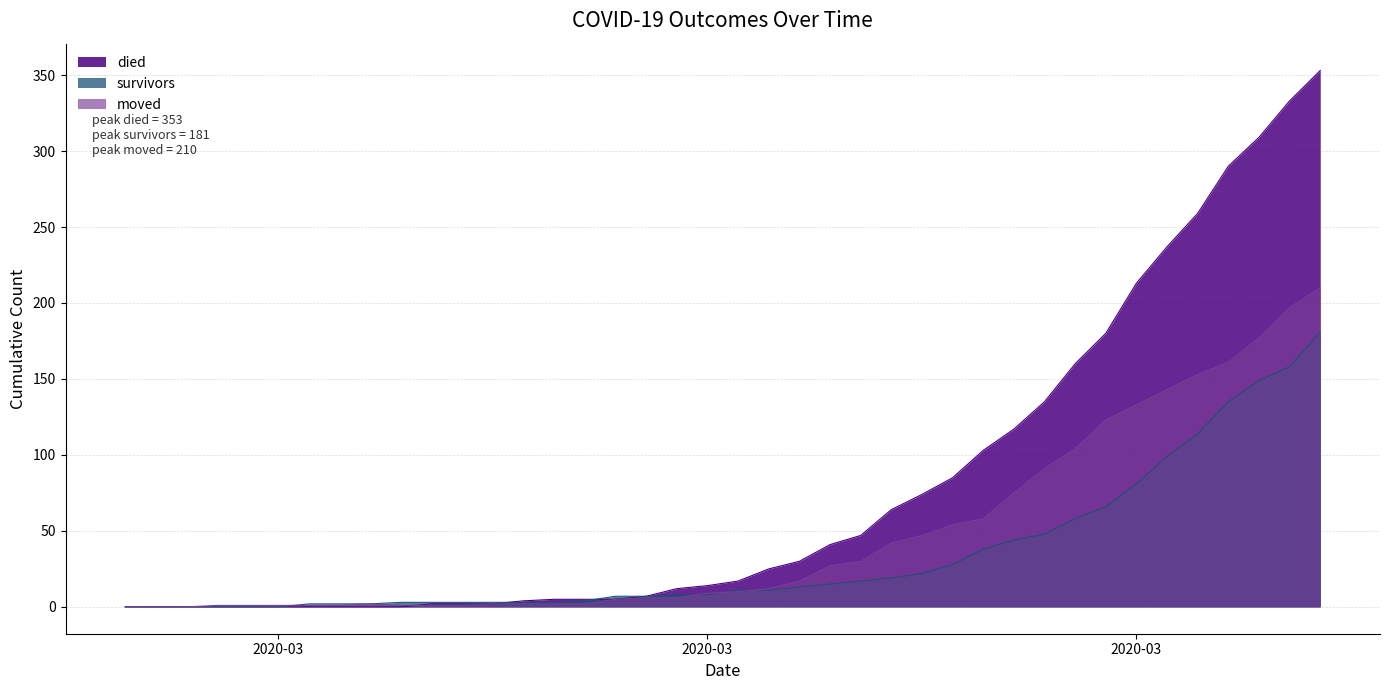

Reading left to right, list all the values displayed in this chart.

survivors: 0	0	0	0	0	0	2	2	2	3	3	3	3	3	3	4	7	7	8	8	11	11	13	15	17	19	22	28	38	44	48	58	66	81	99	114	135	149	158	181
died: 0	0	0	0	0	0	0	0	0	0	2	2	2	4	5	5	5	7	12	14	17	25	30	41	47	64	74	85	103	117	135	160	180	213	237	259	290	309	333	353
moved: 0	0	0	1	1	1	1	1	2	1	1	1	2	2	2	2	5	6	6	9	10	12	17	27	30	42	47	54	58	75	91	104	123	133	143	153	161	177	197	210